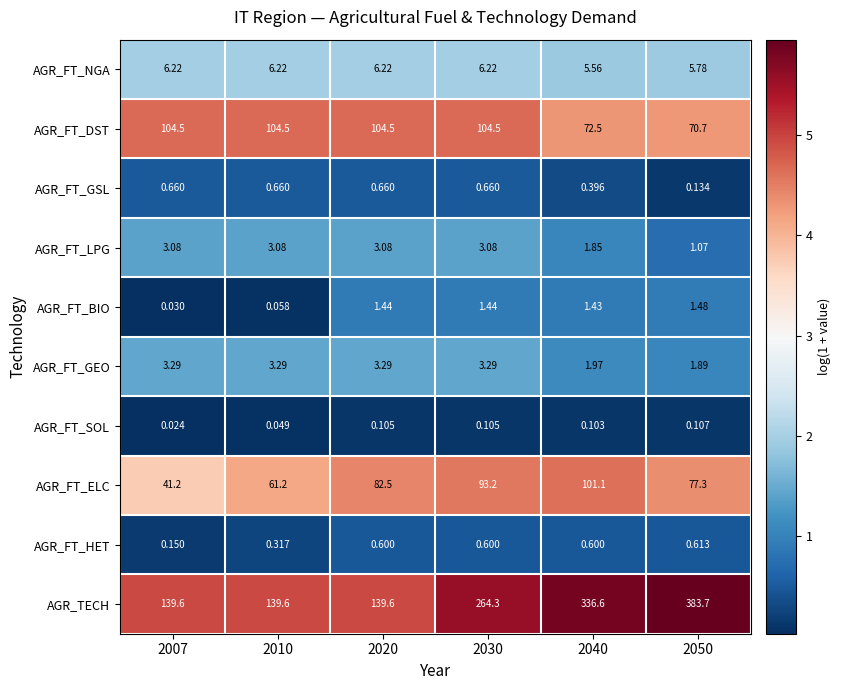

Which series has the widest spread of values?

AGR_TECH